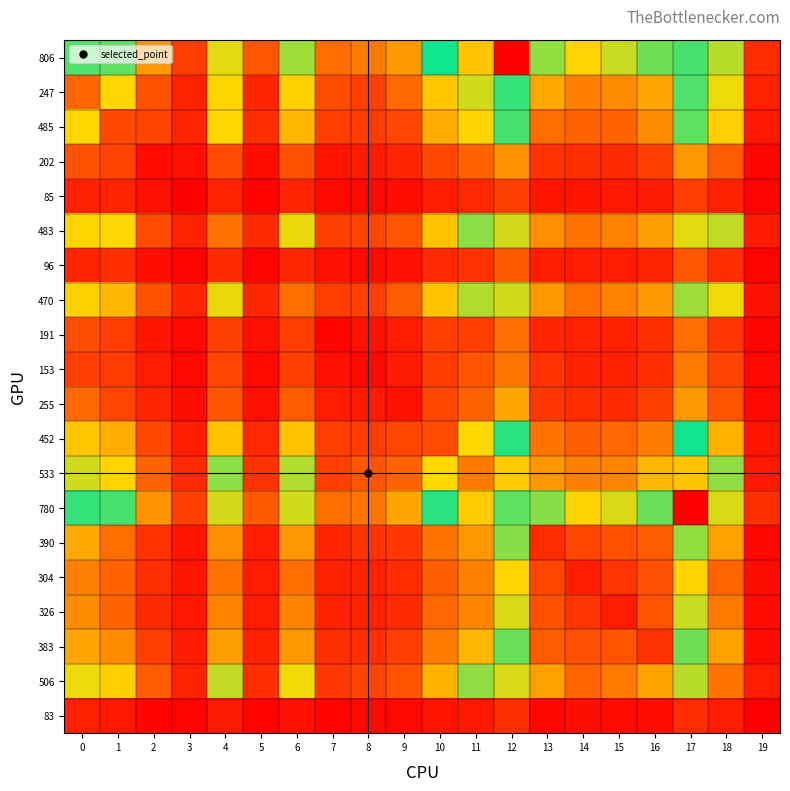

What is the spread (max minus min) of values at 6?

878